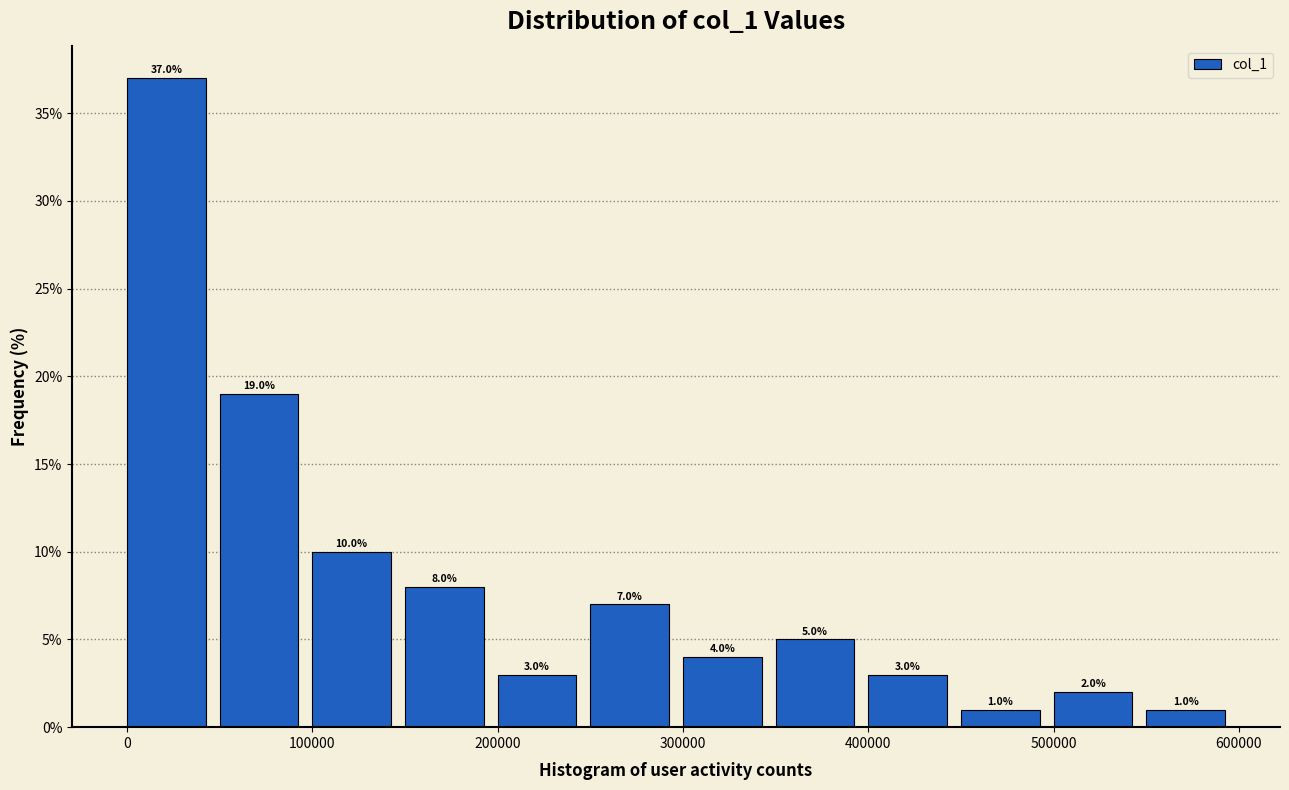

Which range on the x-axis has the tallest bar?

0 to 50000